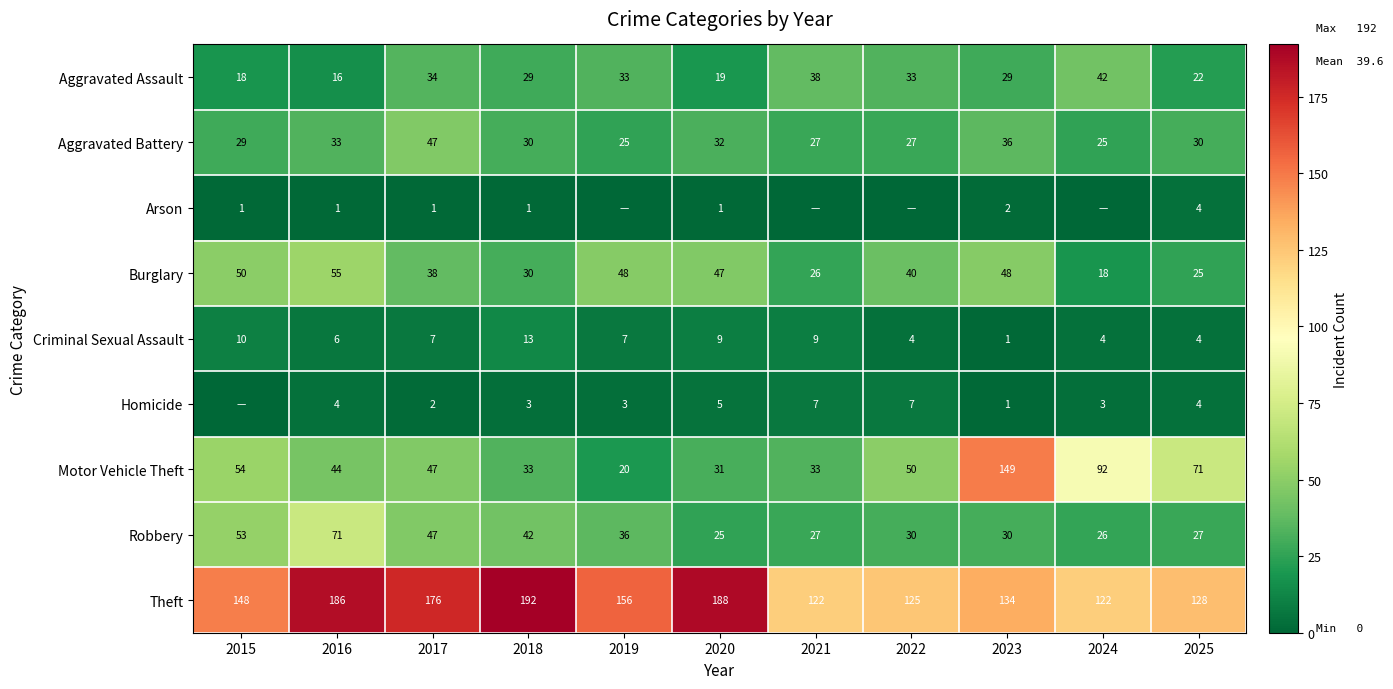

What is the lowest value of the Robbery series?

25